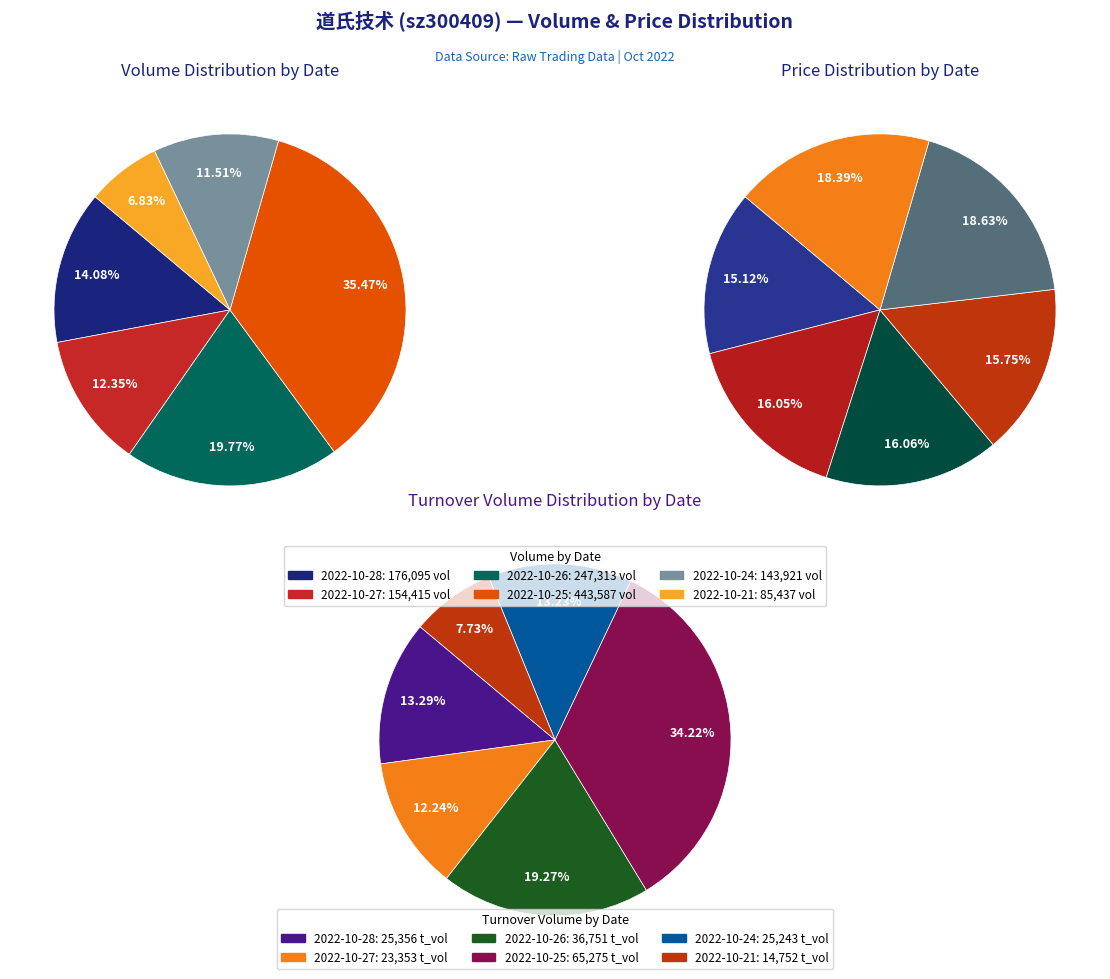

To the nearest percent, what percentage of the pie is 2022-10-24?

12%